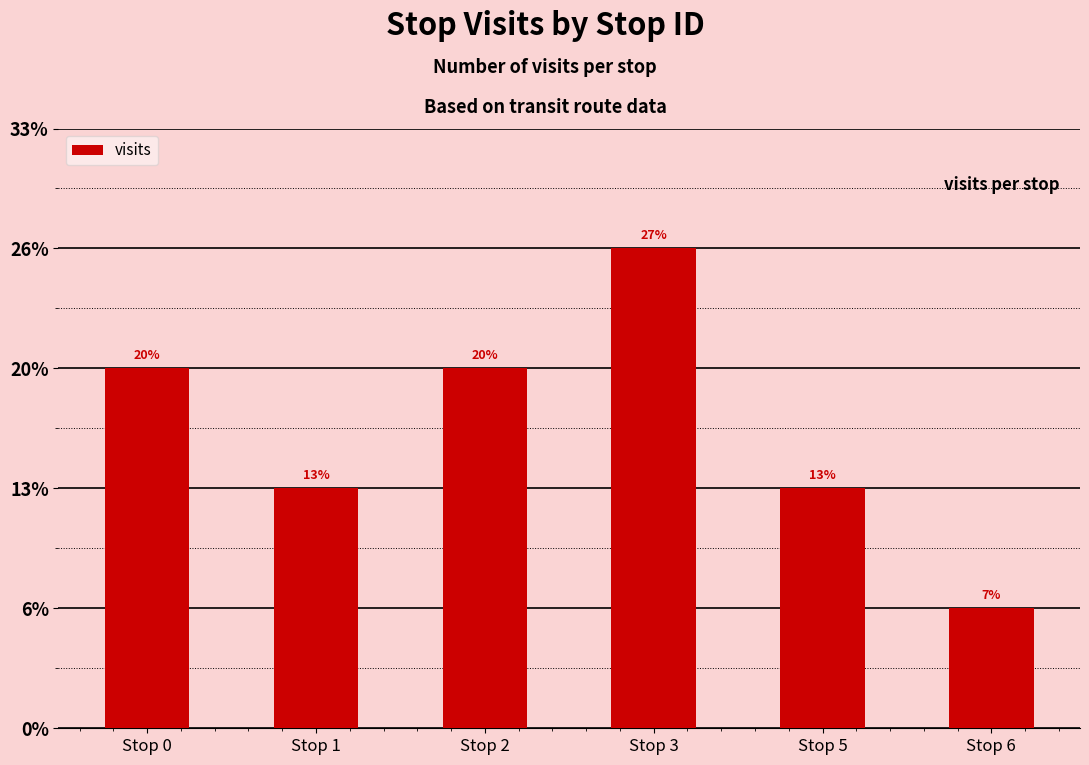

Are the bars horizontal?

No